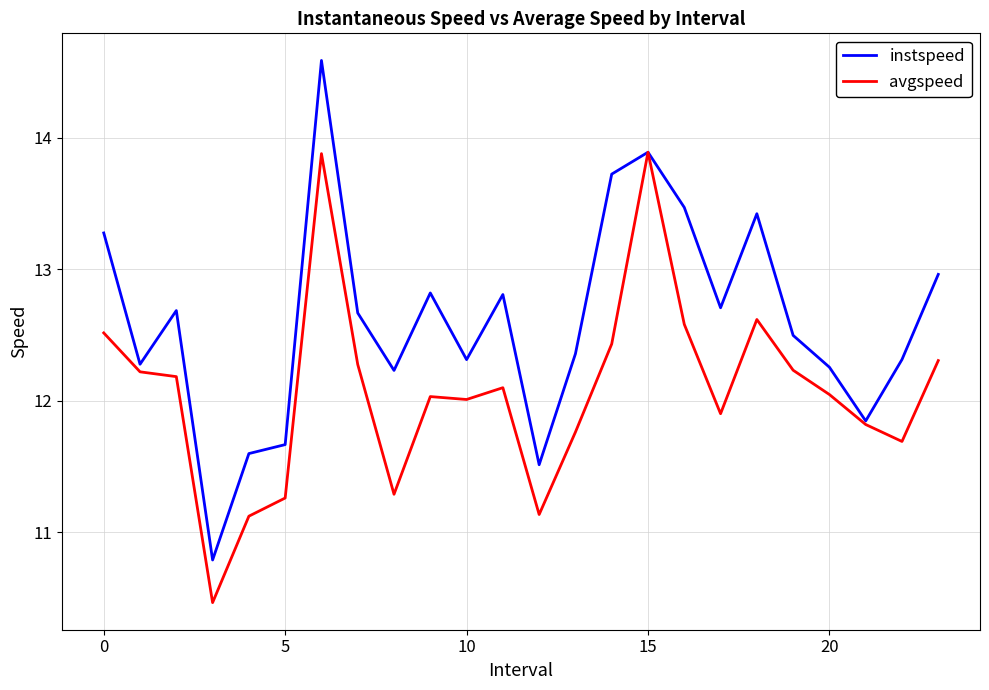

What is the minimum value shown in the chart?

10.5